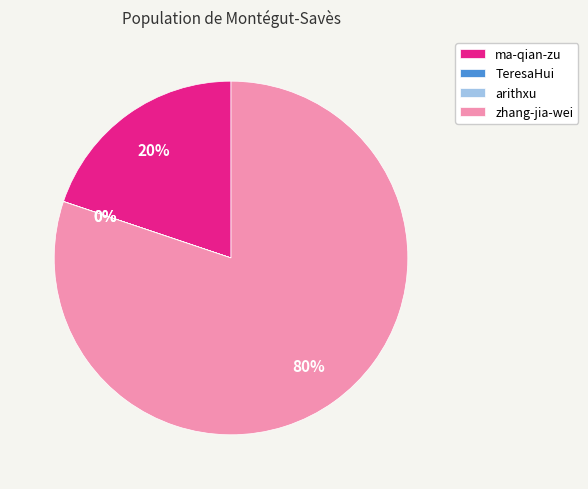

Is it true that zhang-jia-wei is 65% of the pie?

False